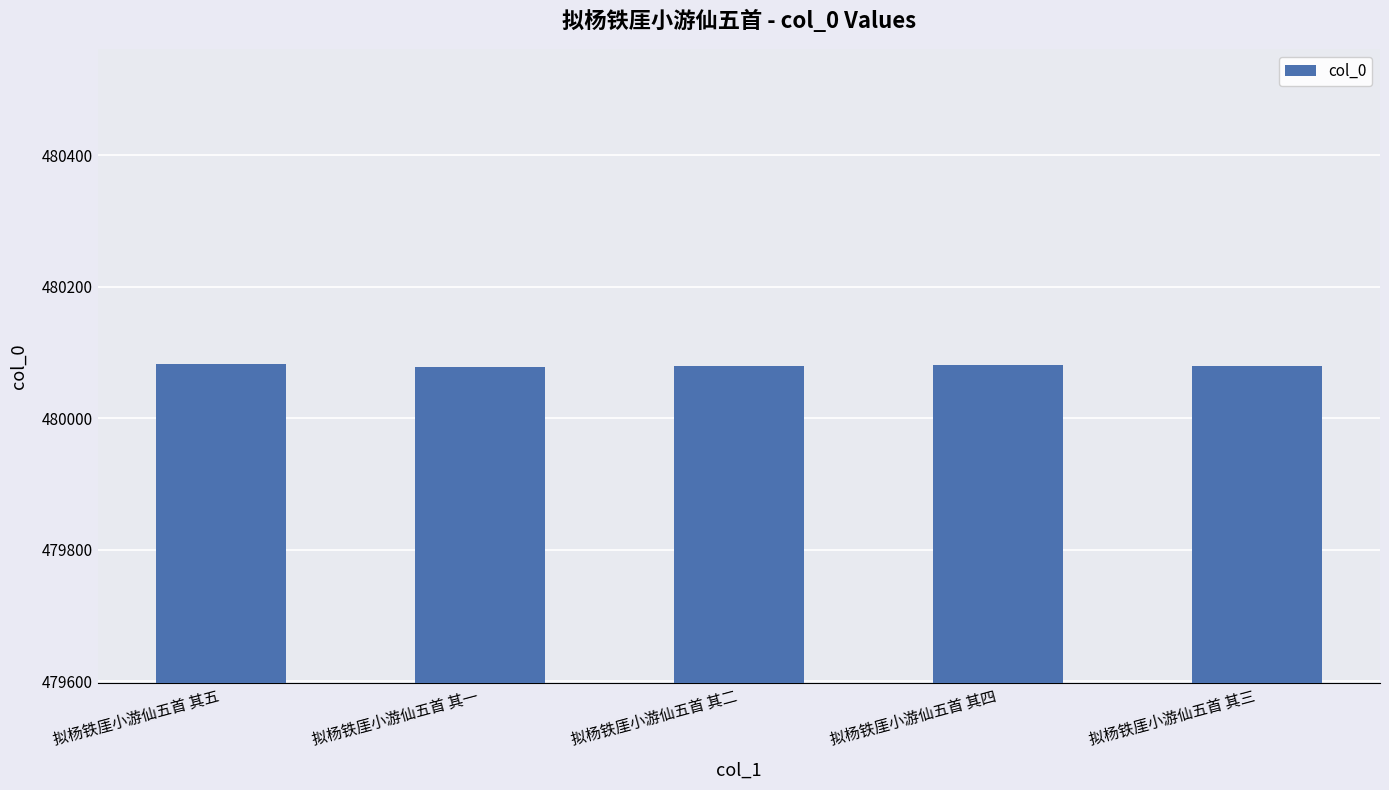

What is the maximum value shown in the chart?

480082